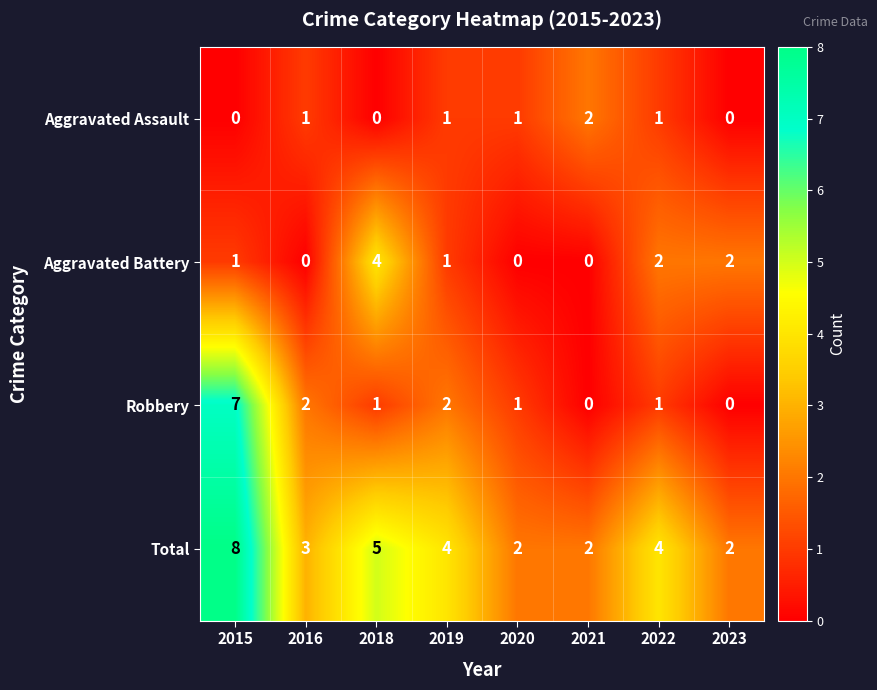

At which label does Robbery first exceed 1?

2015